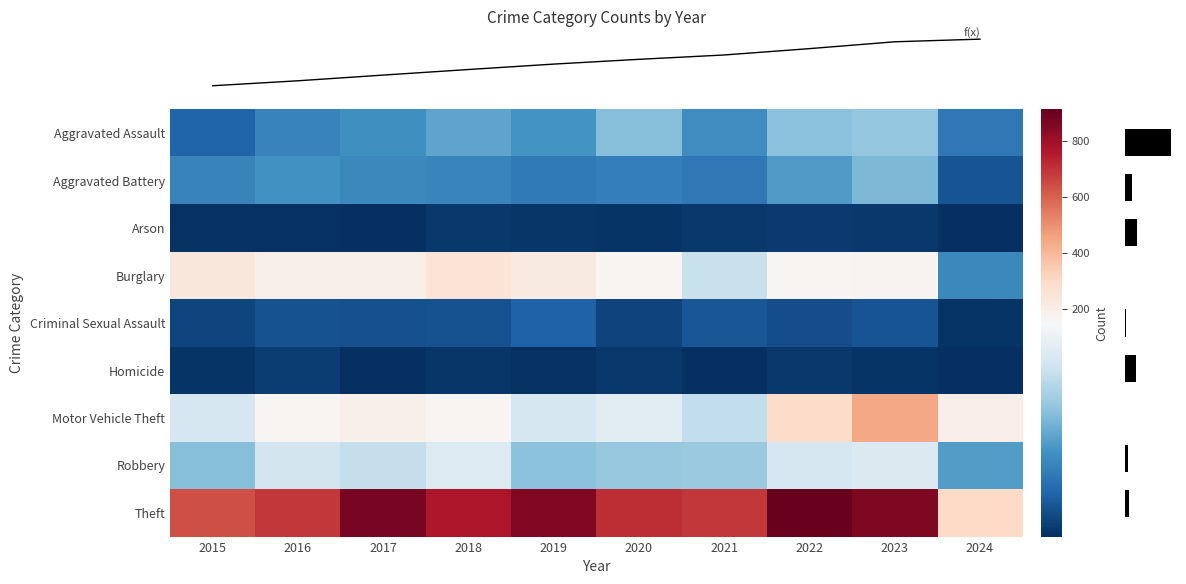

How many distinct data groups are displayed?

9